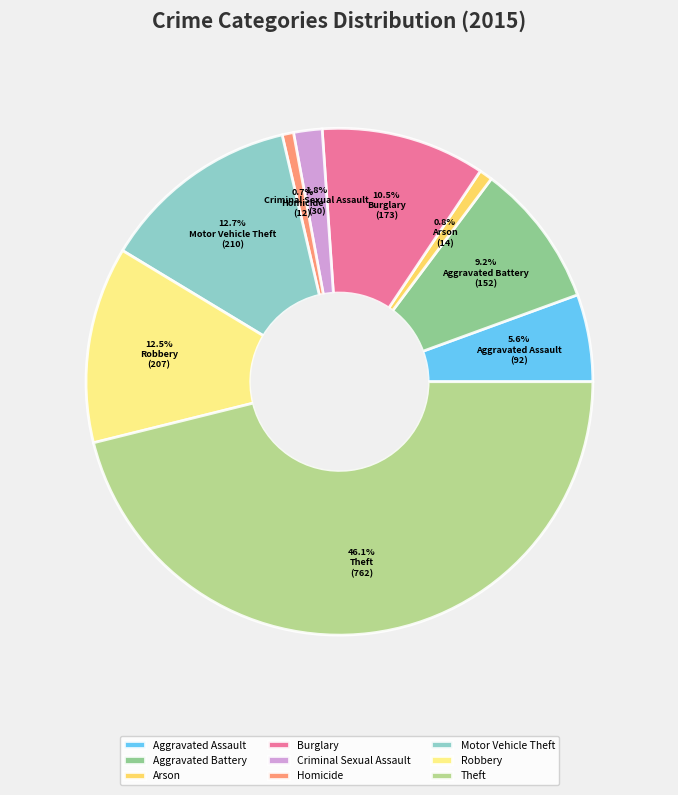

To the nearest percent, what is the difference between the Robbery and Burglary slice percentages?

2%